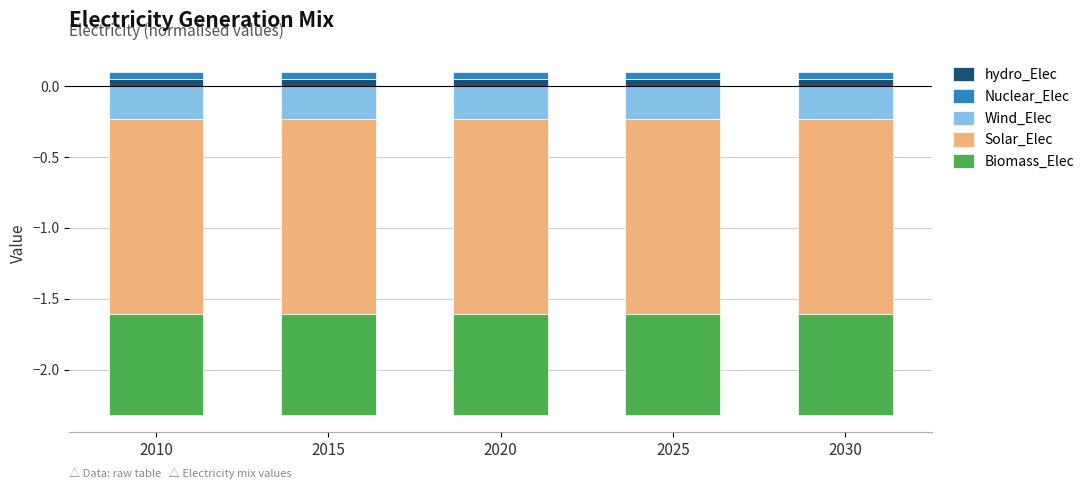

How many bars are there in each group?

5